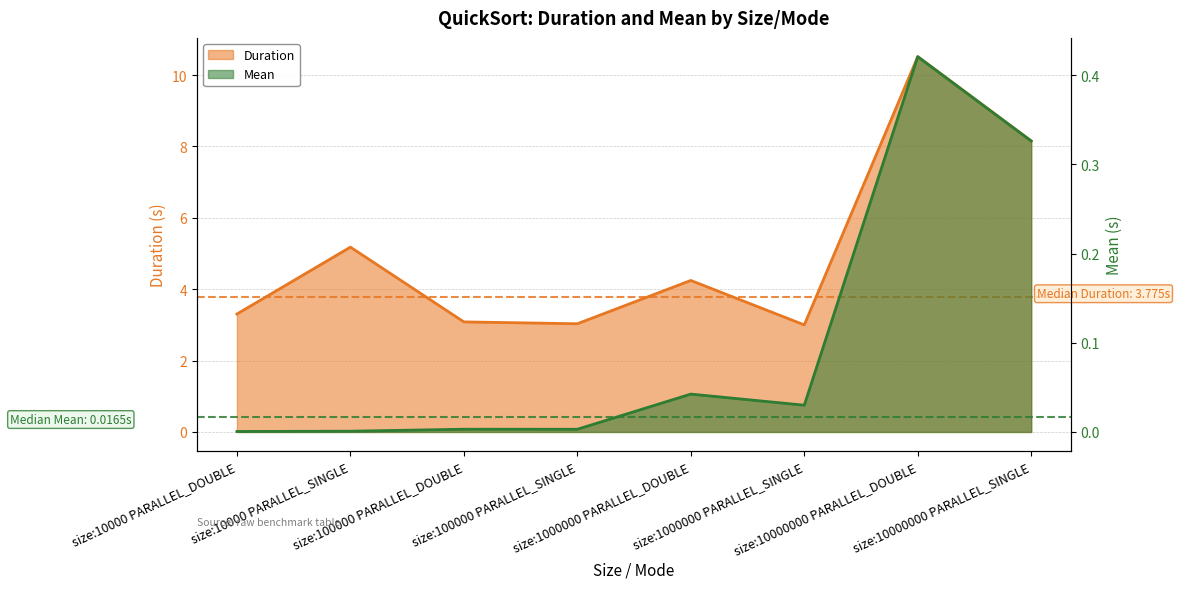

In Duration, how many points are higher than both neighbors (excluding endpoints)?

3